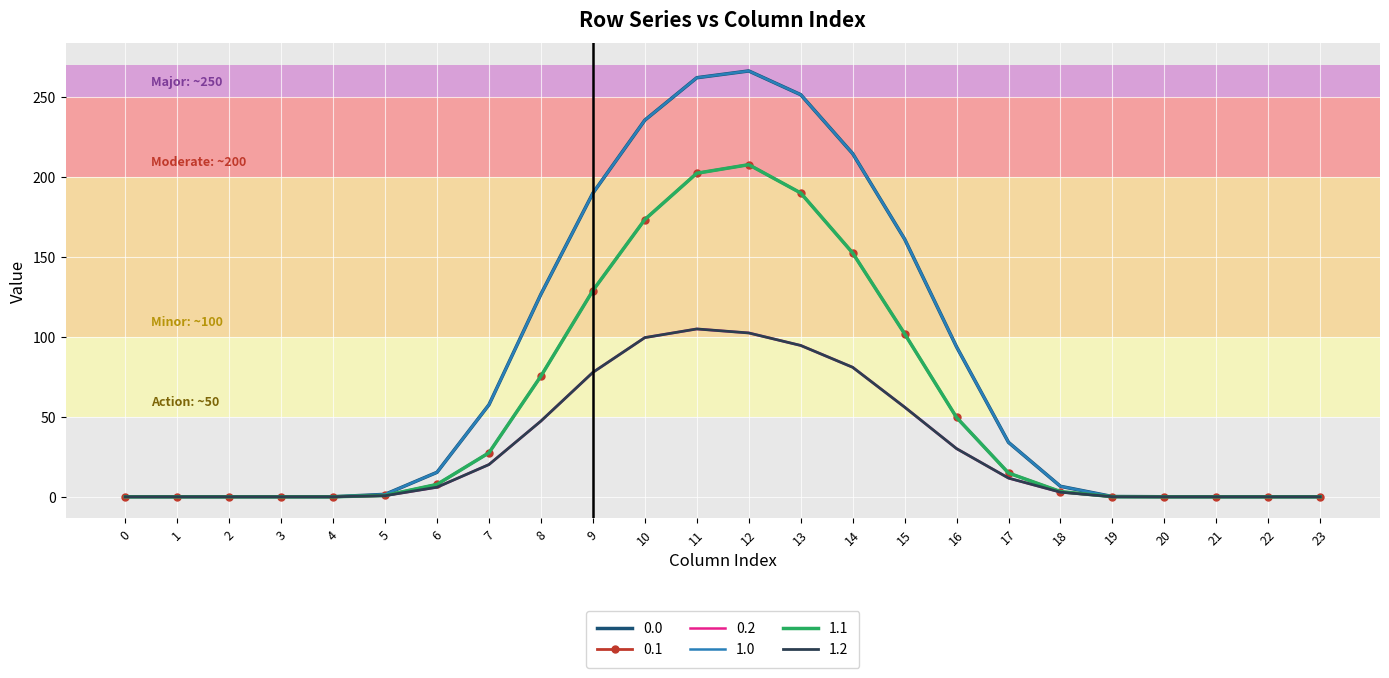

How many categories are shown in the chart?

24